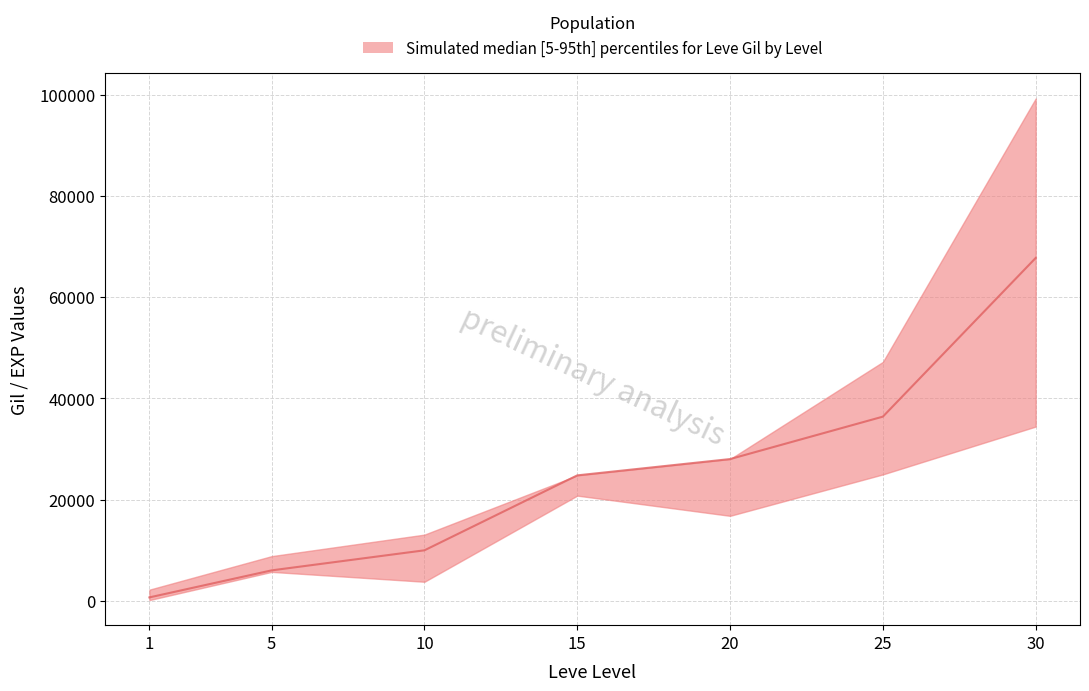

List the series in order of their overall mean, lowest first.

lower, median, upper